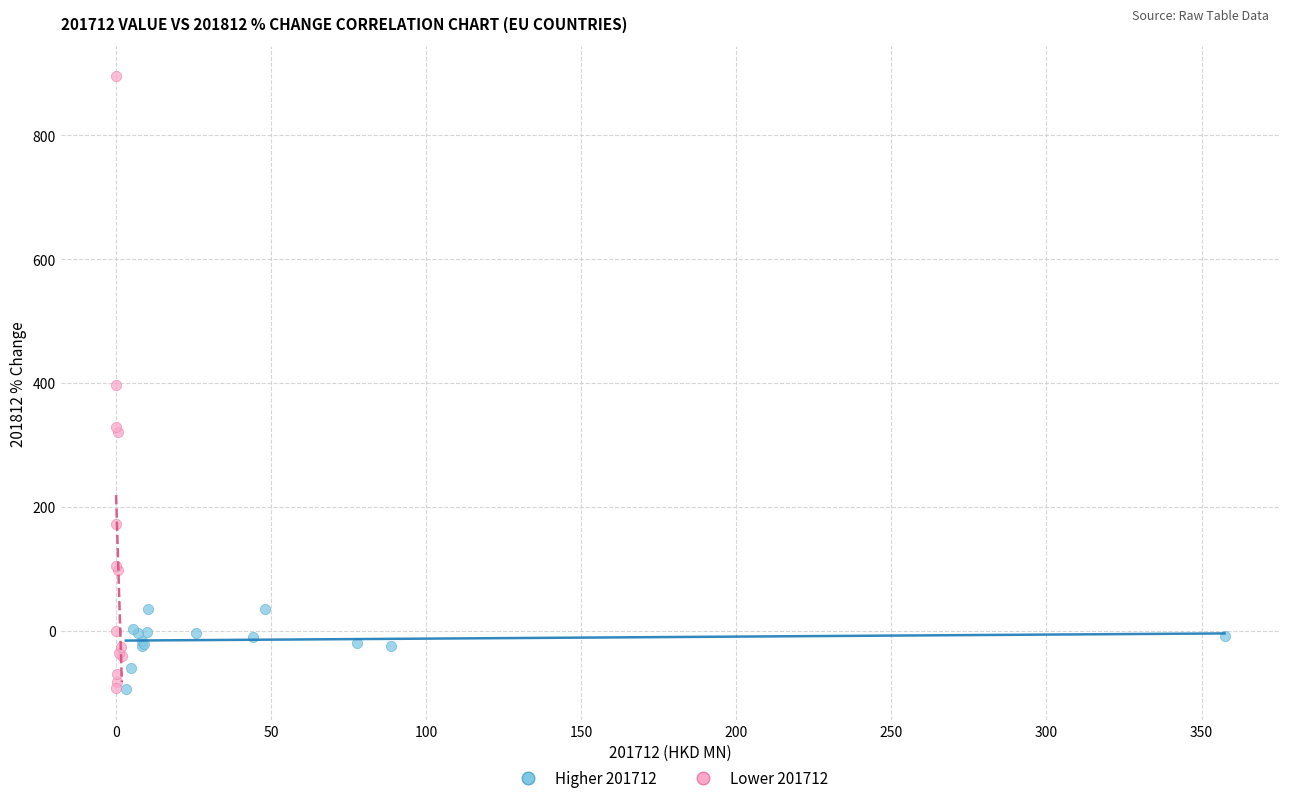

Which series has the widest spread of Y values?

Lower 201712